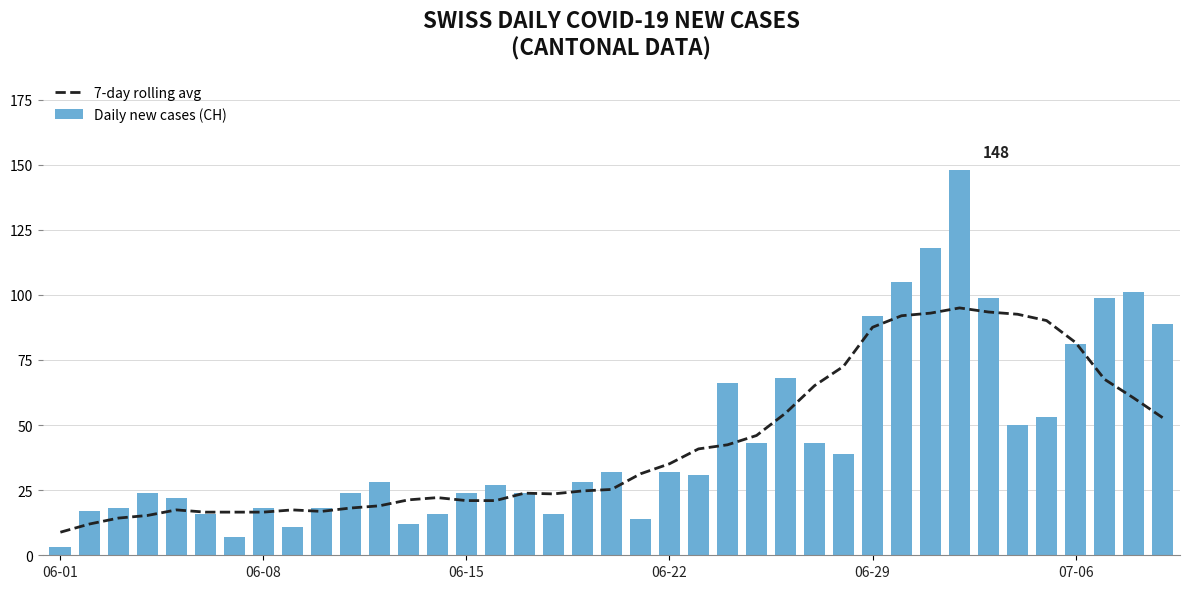

Is it true that Daily new cases (CH) equals 54 at 07-06?

False